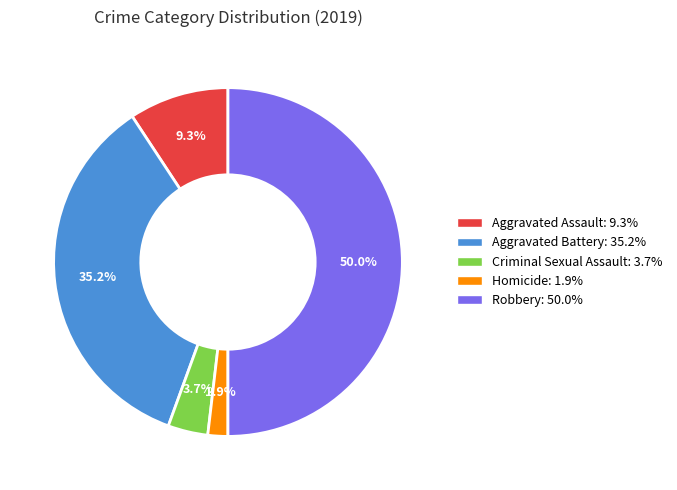

Approximately how many times larger is the value at Aggravated Assault compared to Aggravated Battery?

0.3